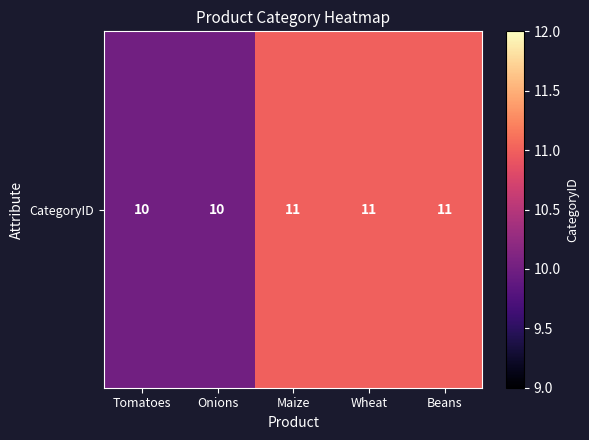

What is the sum of all values?

53